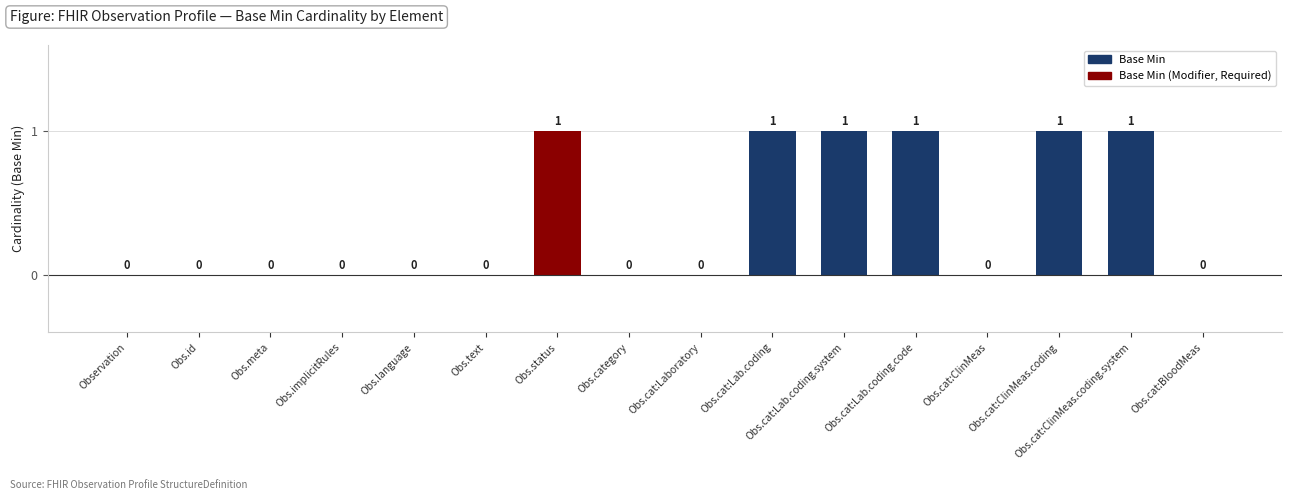

What is the sum of all values?

6